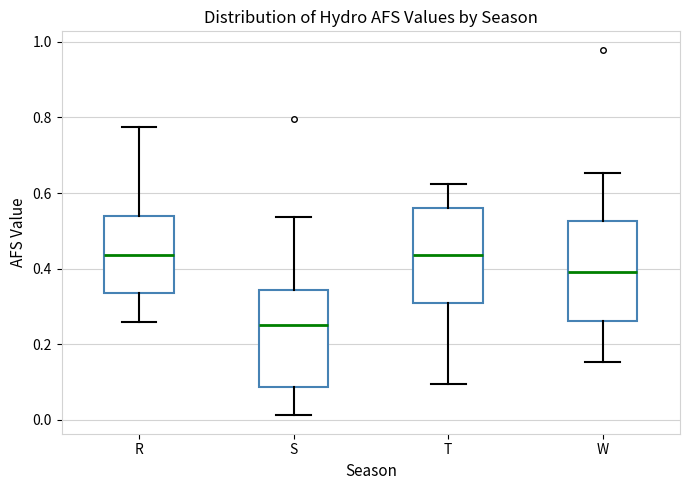

Reading left to right, transcribe this box plot: for each box, give where its median line is, the range the box spans, and where its two whiskers end, as read against the y-axis. The values are not printed on the chart, so give them approximately, as read against the axis.

R: median 0.44, box 0.34 to 0.54, whiskers 0.26 to 0.78
S: median 0.26, box 0.08 to 0.34, whiskers 0.02 to 0.54
T: median 0.44, box 0.30 to 0.56, whiskers 0.10 to 0.62
W: median 0.40, box 0.26 to 0.52, whiskers 0.16 to 0.66